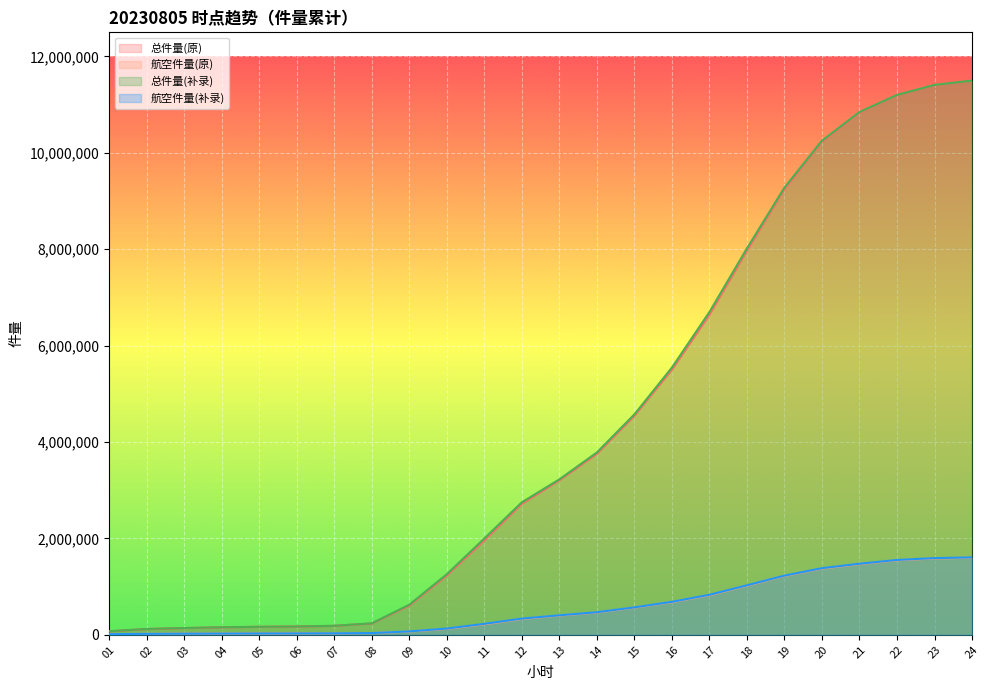

True or false: 总件量(原) has more than 0 points higher than both neighbors.

False